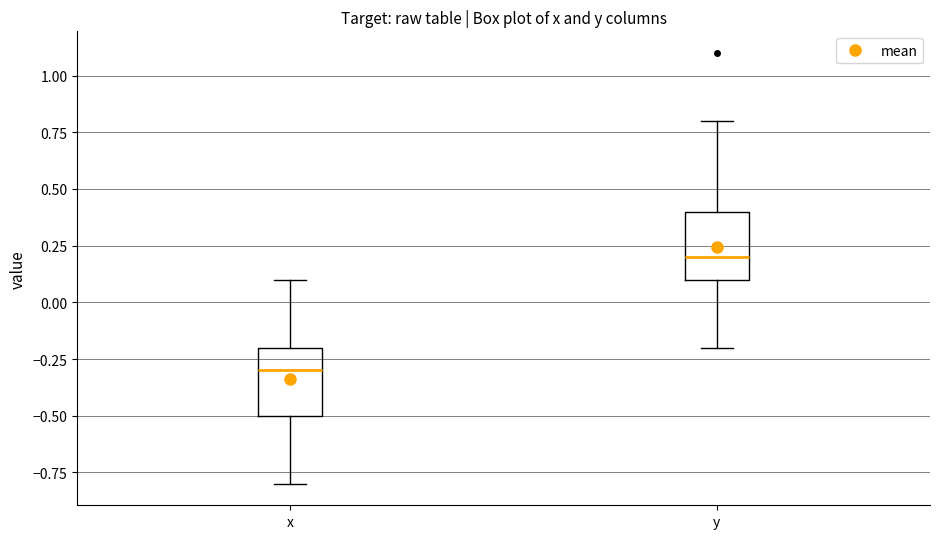

Which box's median line is the highest?

y